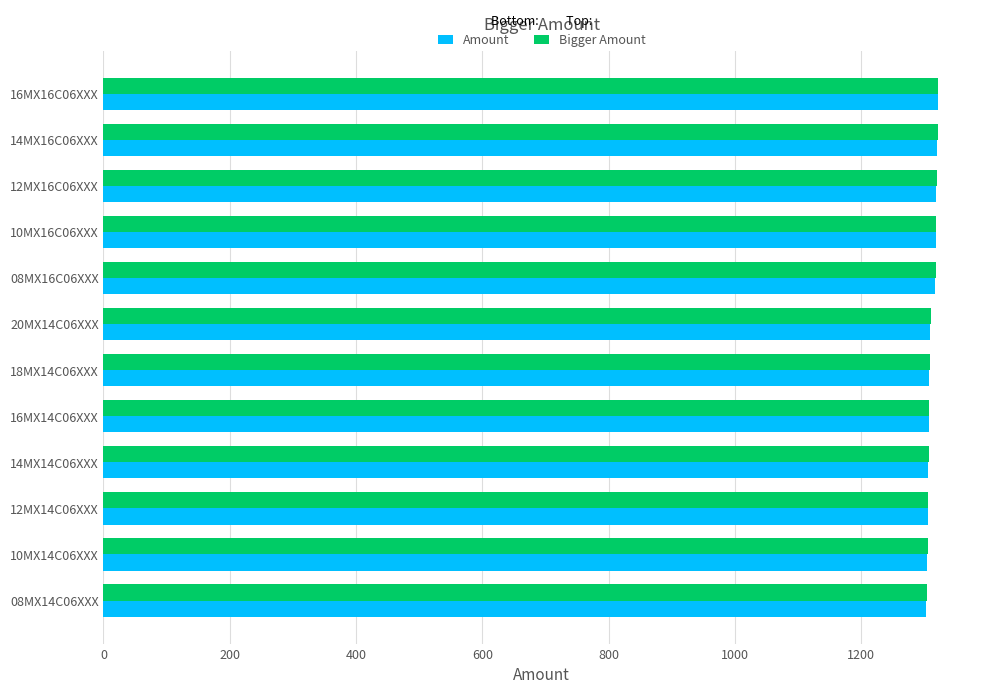

The value of Bigger Amount at 16MX14C06XXX is 1308. True or false?

True